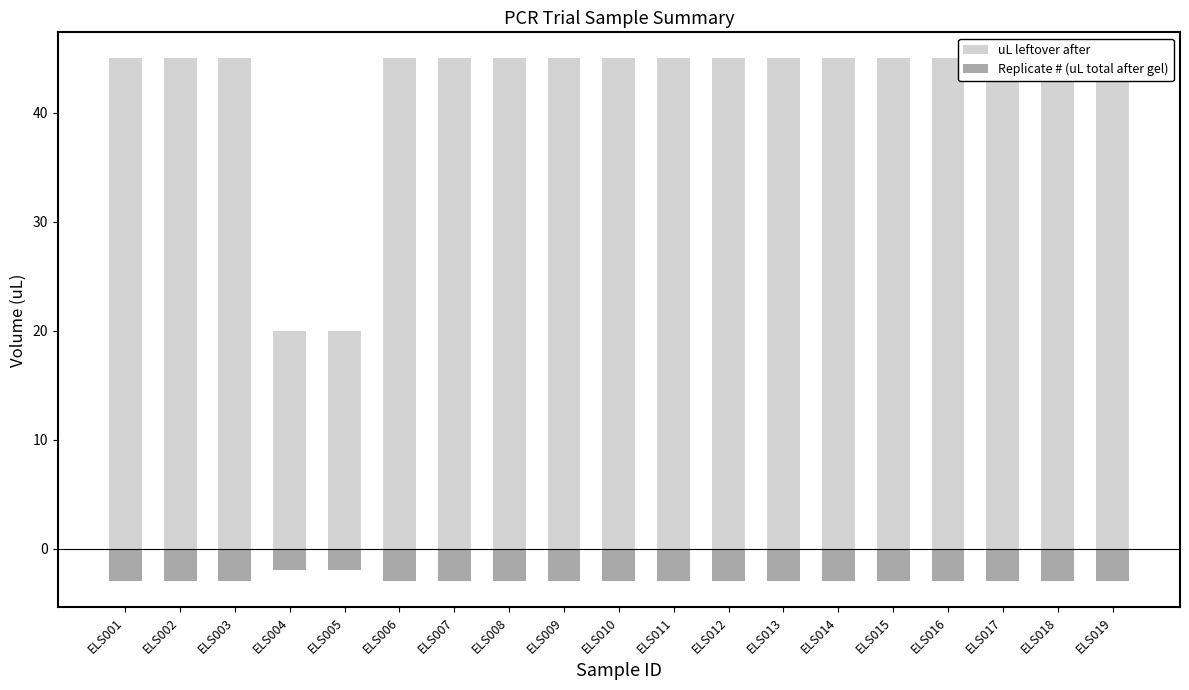

List the labels in order of uL leftover after value, largest first.

ELS001, ELS002, ELS003, ELS006, ELS007, ELS008, ELS009, ELS010, ELS011, ELS012, ELS013, ELS014, ELS015, ELS016, ELS017, ELS018, ELS019, ELS004, ELS005